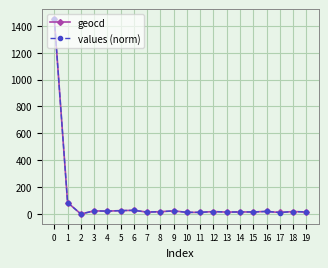

Is the value of geocd at 6 greater than the value of values (norm) at 1?

No